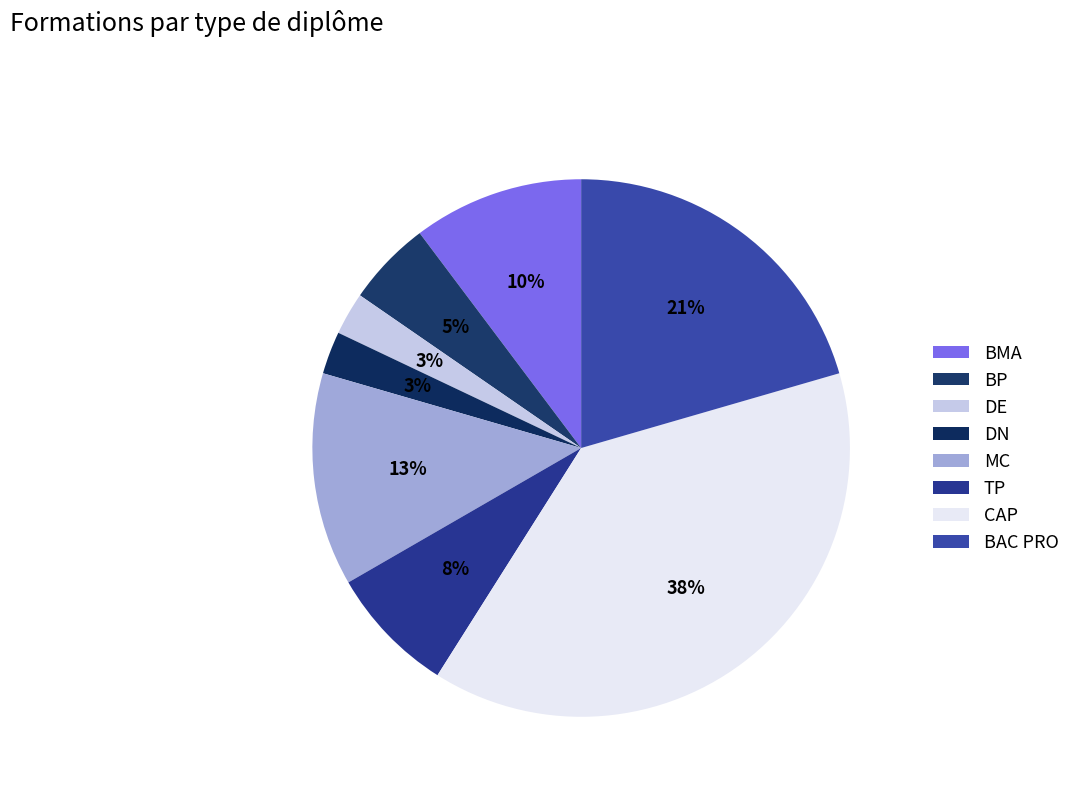

Count the number of slices in the pie.

8